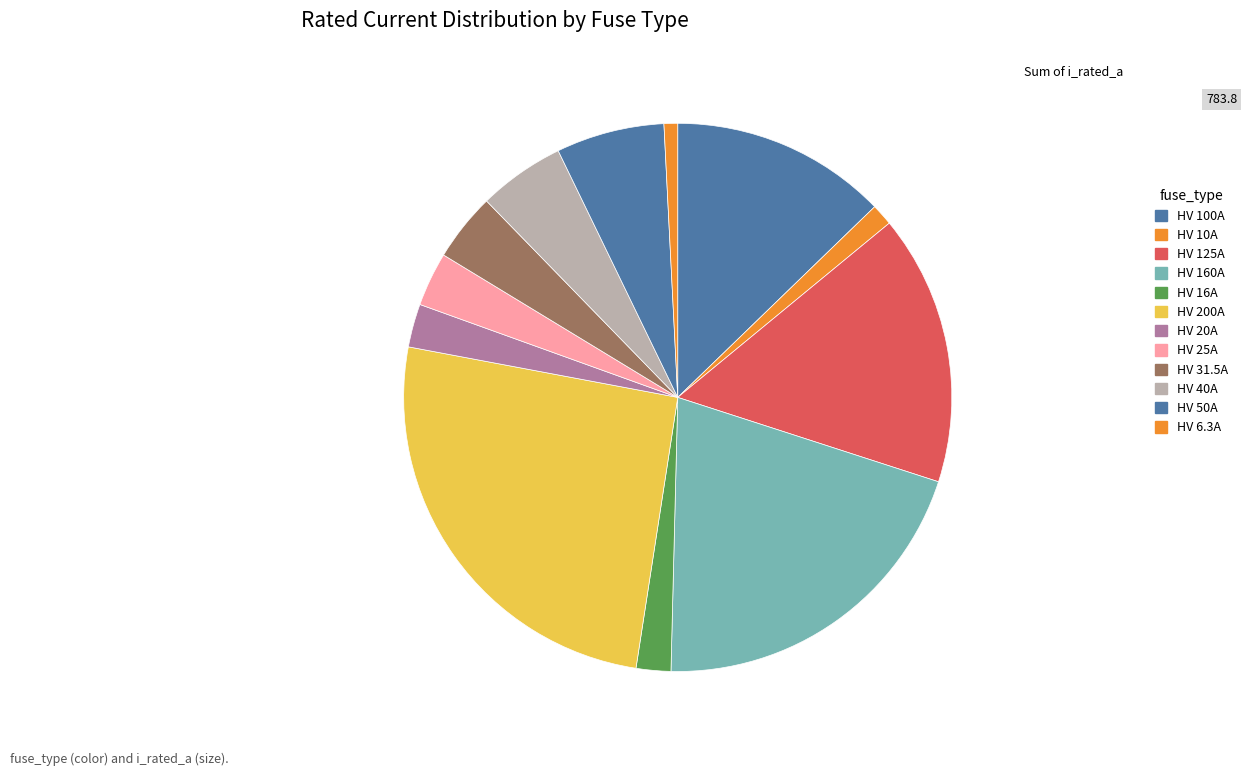

Which category has the biggest portion of the pie?

HV 200A